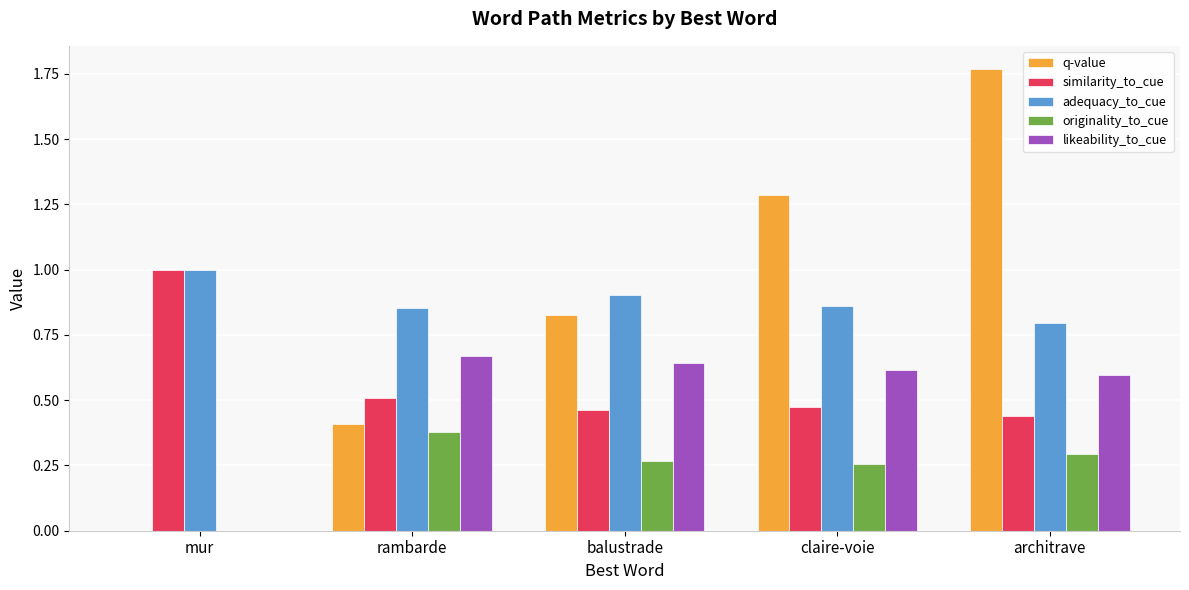

Which series has the widest spread of values?

q-value